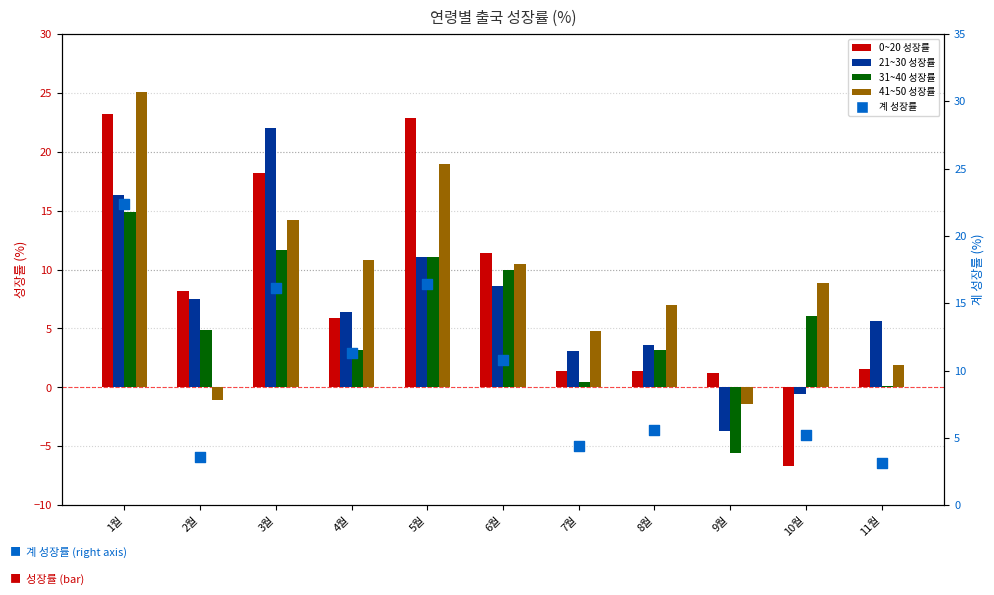

Which series reaches the maximum Y coordinate?

41~50 성장률